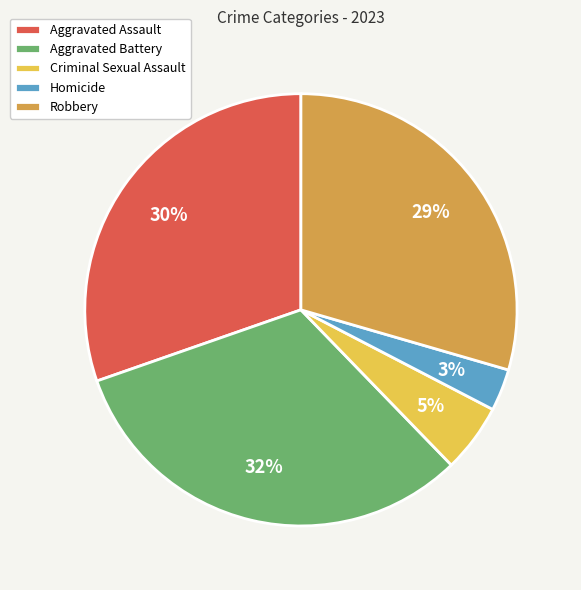

Rank the categories by value from lowest to highest.

Homicide, Criminal Sexual Assault, Robbery, Aggravated Assault, Aggravated Battery